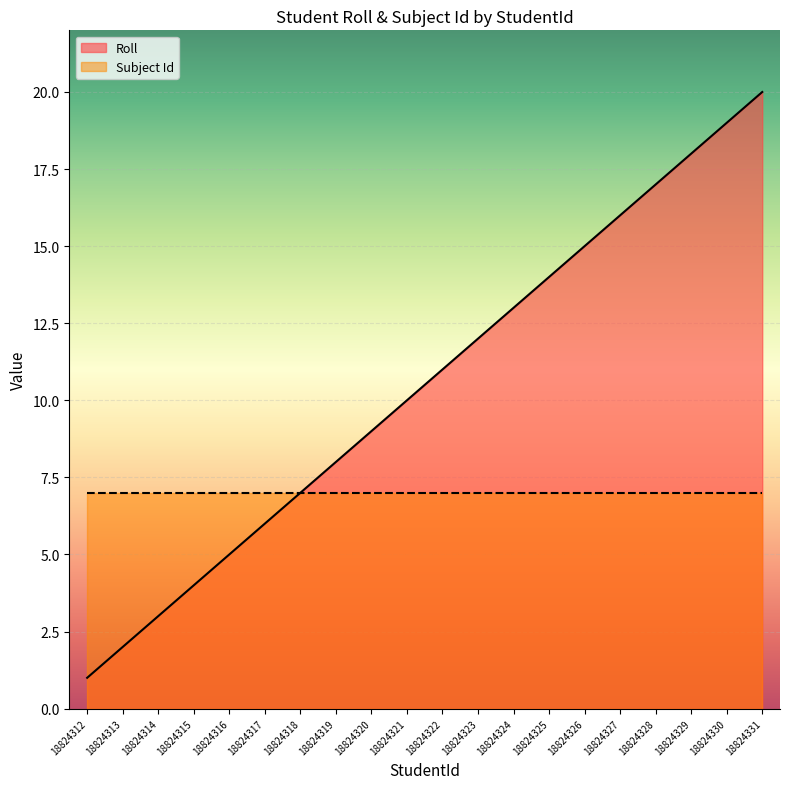

Which label corresponds to the smallest value in the chart?

18824312